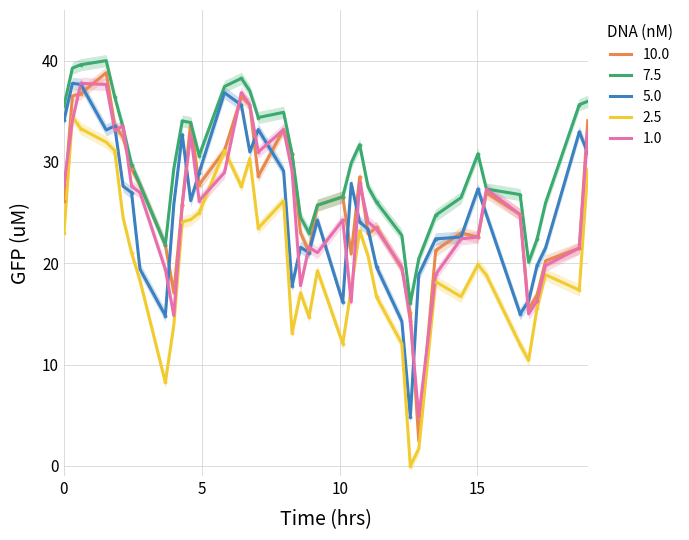

At how many categories does at least one series exceed 14?

40